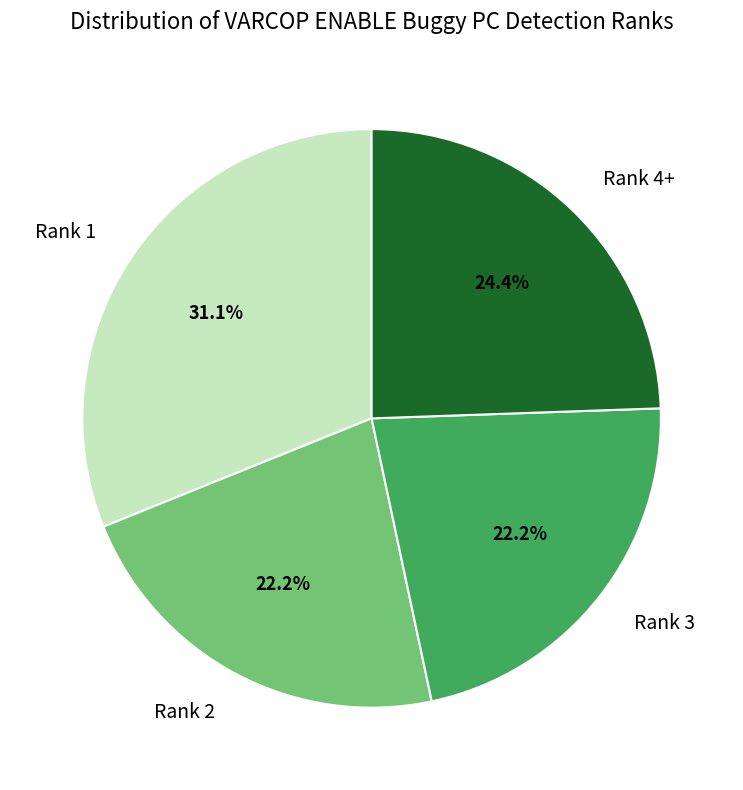

Which slice is the largest?

Rank 1